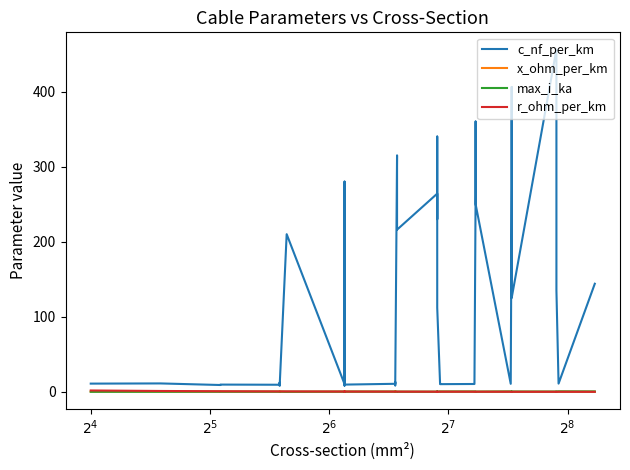

Reading left to right, what are all the values shown in this chart?

c_nf_per_km: 11.0	11.2	9.2	9.7	9.5	12.2	10.1	8.0	210.0	10.4	280.0	190.0	8.4	9.7	10.8	13.2	8.7	10.0	315.0	216.0	264.0	230.0	340.0	112.0	11.1	10.3	10.5	11.2	261.0	360.0	250.0	10.8	273.0	406.0	125.0	456.0	304.0	135.0	11.0	144.0
x_ohm_per_km: 0.3	0.3	0.4	0.4	0.4	0.3	0.3	0.5	0.1	0.3	0.1	0.1	0.5	0.4	0.3	0.3	0.4	0.3	0.1	0.1	0.1	0.1	0.1	0.2	0.3	0.3	0.3	0.3	0.1	0.1	0.1	0.3	0.1	0.1	0.2	0.1	0.1	0.1	0.3	0.1
max_i_ka: 0.1	0.1	0.2	0.2	0.2	0.2	0.2	0.2	0.1	0.3	0.2	0.2	0.3	0.3	0.3	0.3	0.3	0.3	0.2	0.3	0.2	0.3	0.3	0.4	0.4	0.4	0.5	0.5	0.3	0.3	0.3	0.5	0.4	0.4	0.5	0.4	0.4	0.5	0.6	0.6
r_ohm_per_km: 1.9	1.2	0.8	0.8	0.6	0.6	0.6	0.6	0.6	0.4	0.4	0.4	0.4	0.4	0.3	0.3	0.3	0.3	0.3	0.3	0.2	0.3	0.3	0.2	0.2	0.2	0.2	0.2	0.2	0.2	0.2	0.2	0.2	0.2	0.1	0.1	0.1	0.1	0.1	0.1